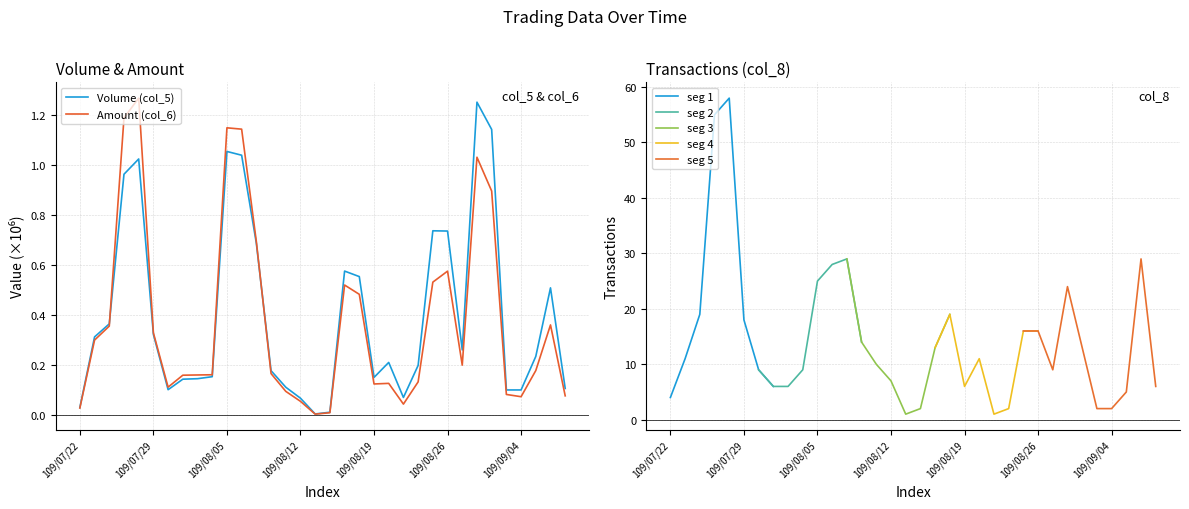

How many times do Amount (col_6) and Volume (col_5) cross each other?

2